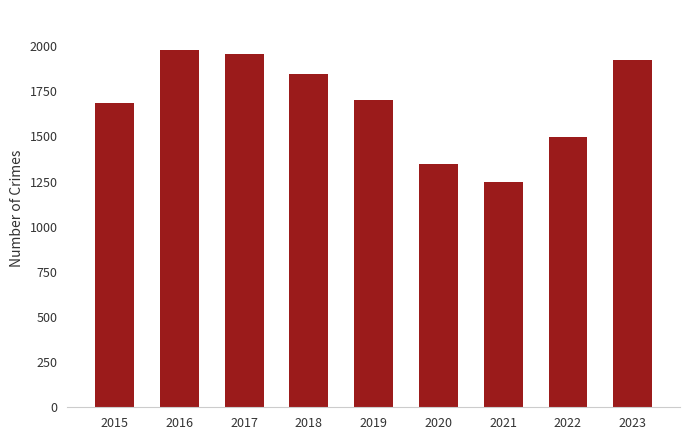

What is the average value?

1686